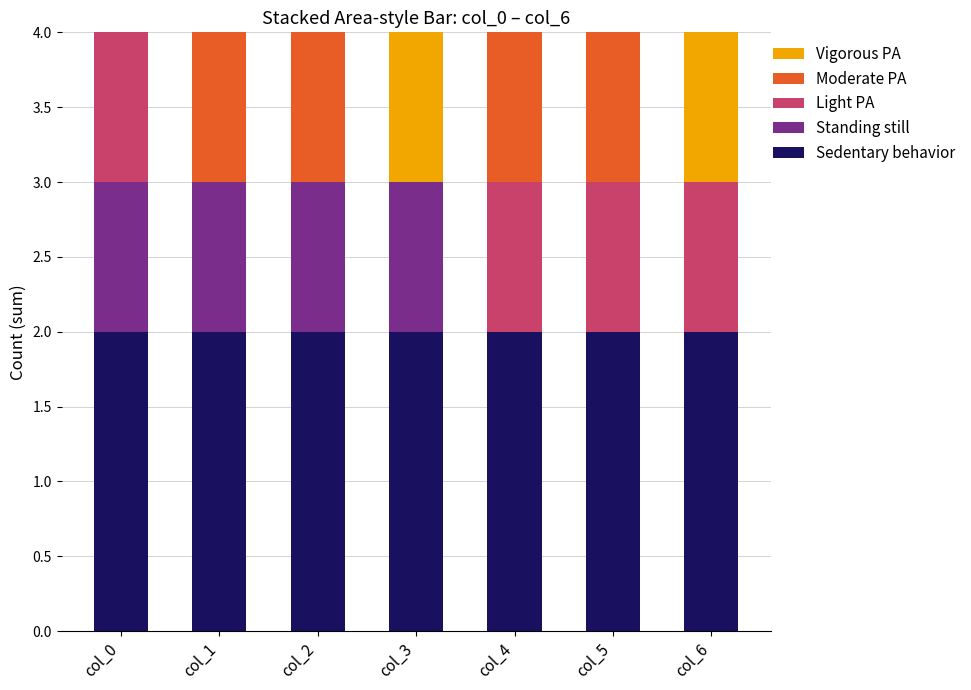

What is the total value across all series at col_3?

4